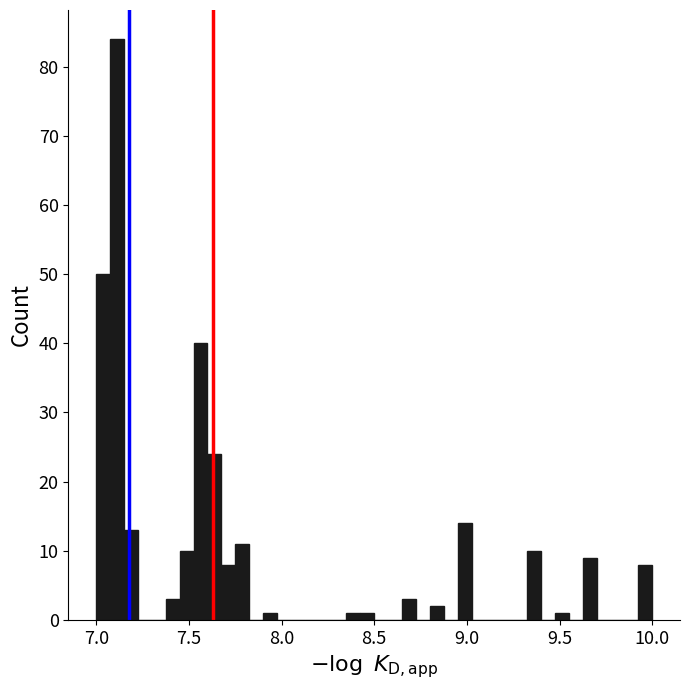

Read against the x-axis, roughly where is the centre of the tallest bar?

7.10